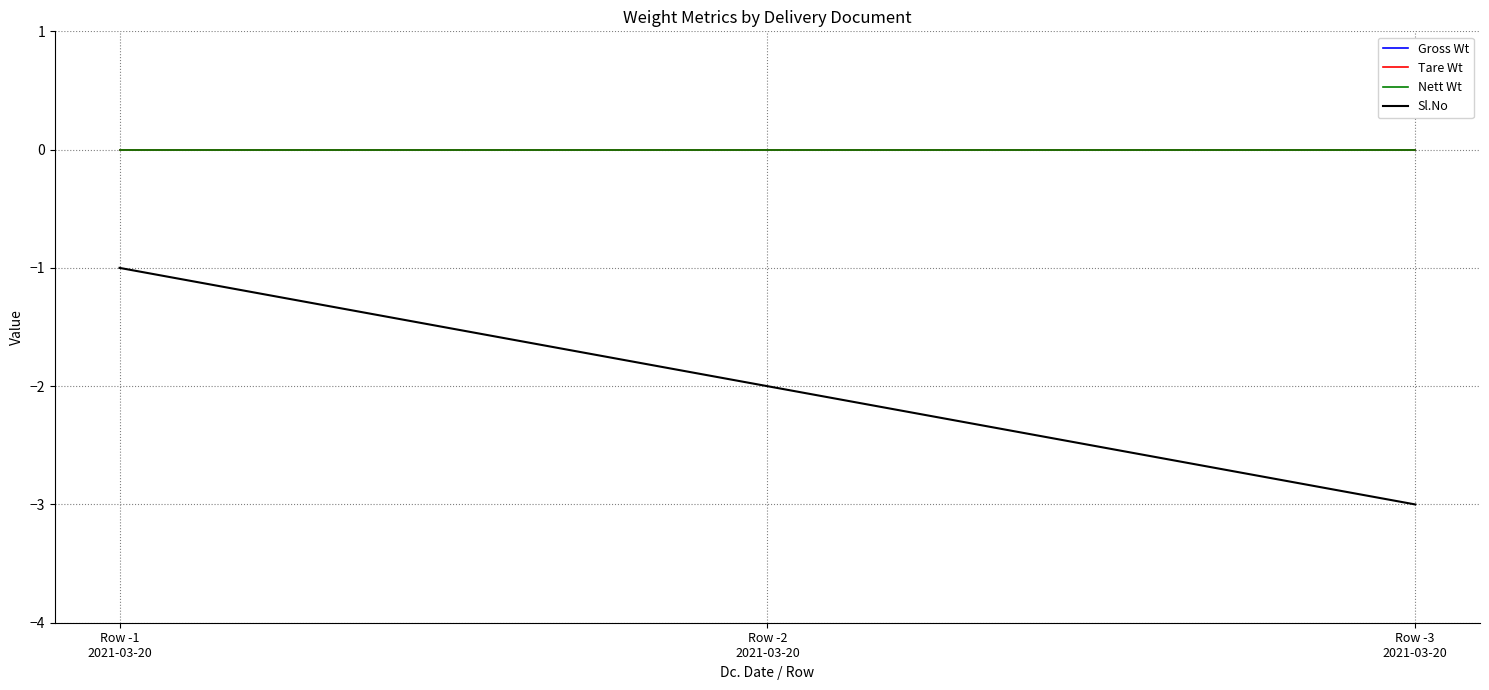

Is the value of Nett Wt at Row -1
2021-03-20 greater than the value of Tare Wt at Row -2
2021-03-20?

No